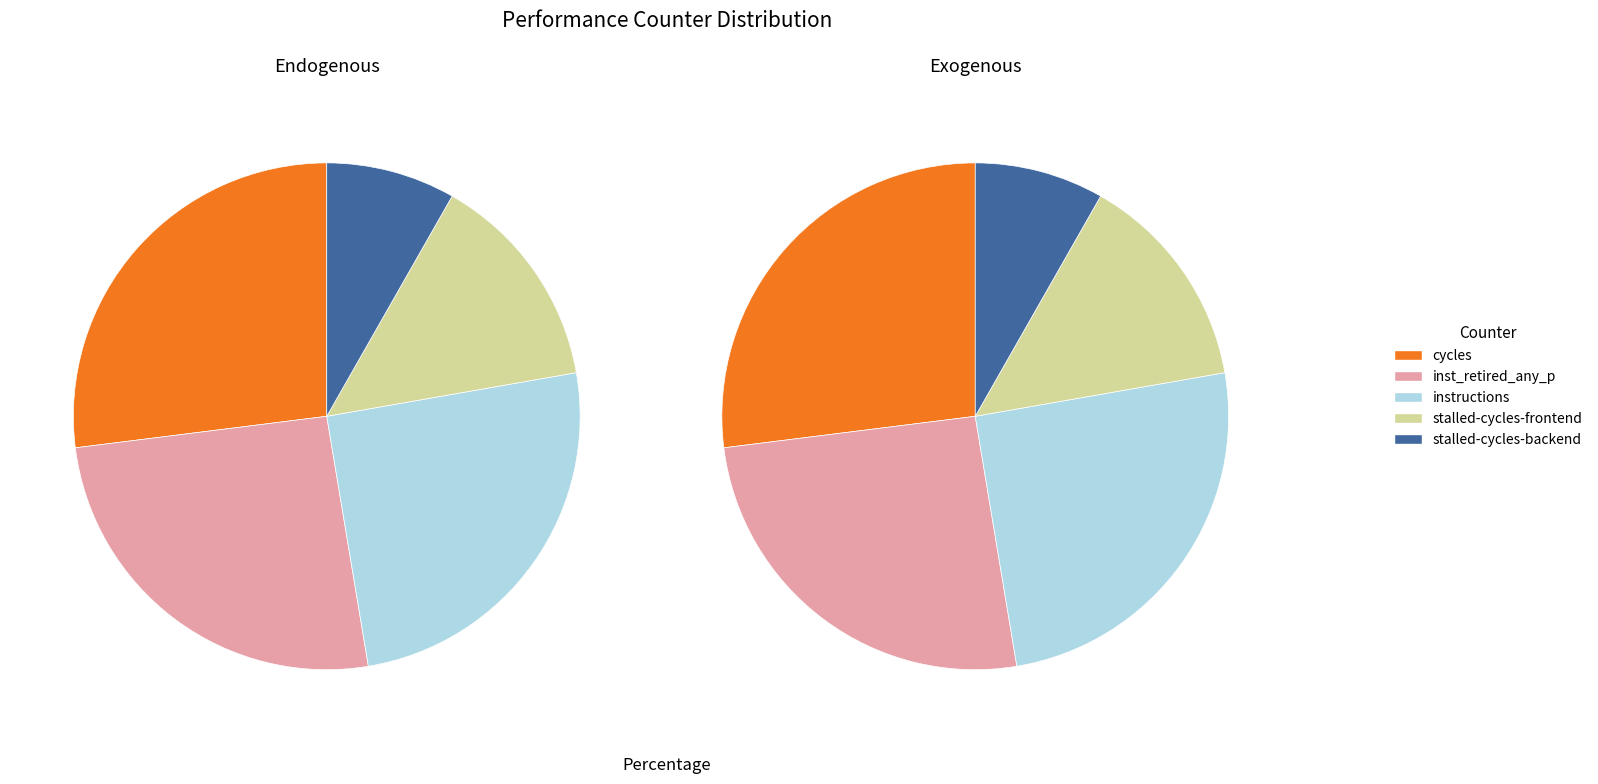

The stalled-cycles-backend slice represents 8% of the pie. True or false?

True